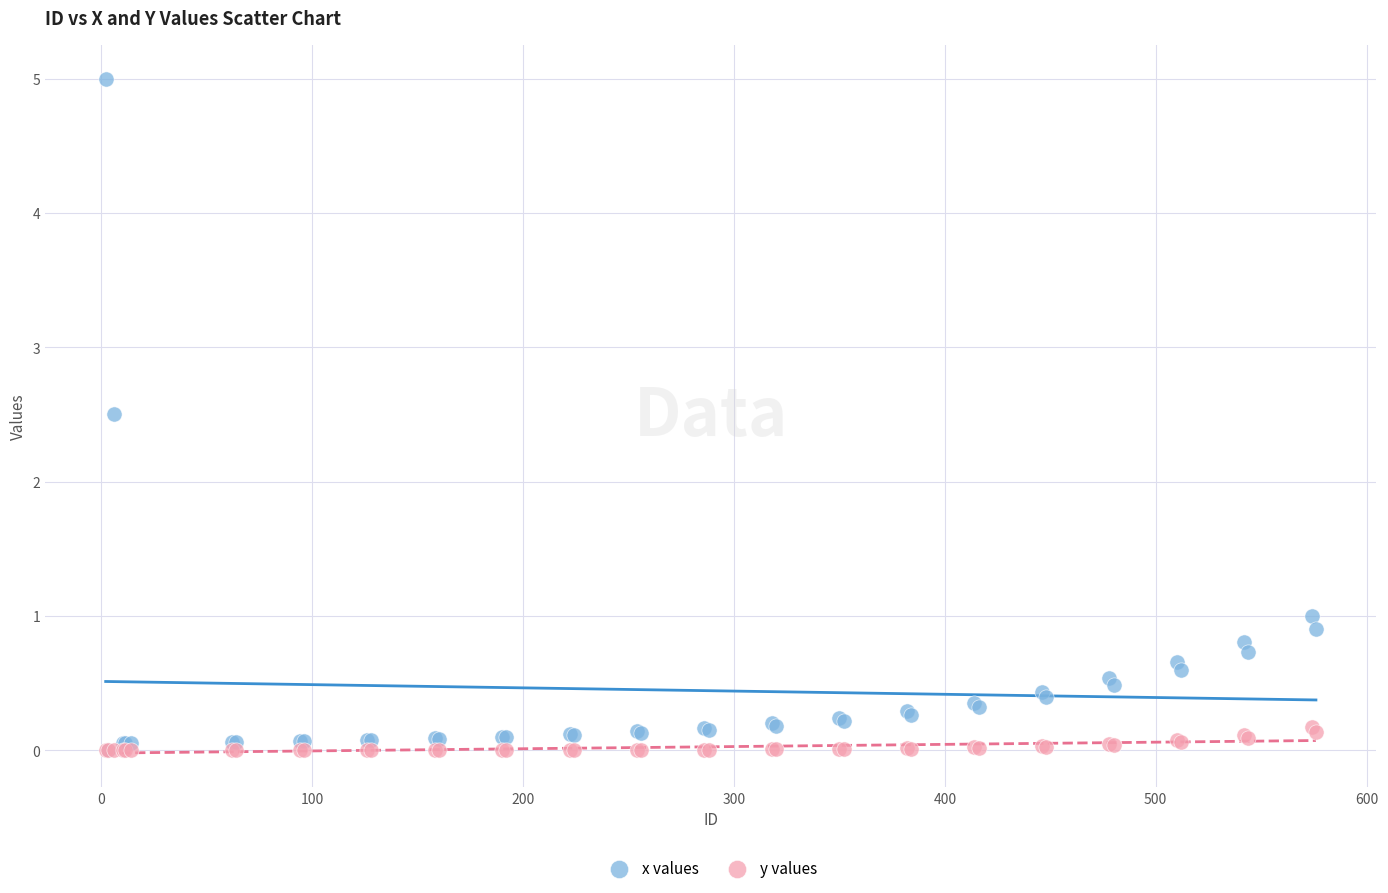

In the x values series, what Y value is closest to 2?

2.5